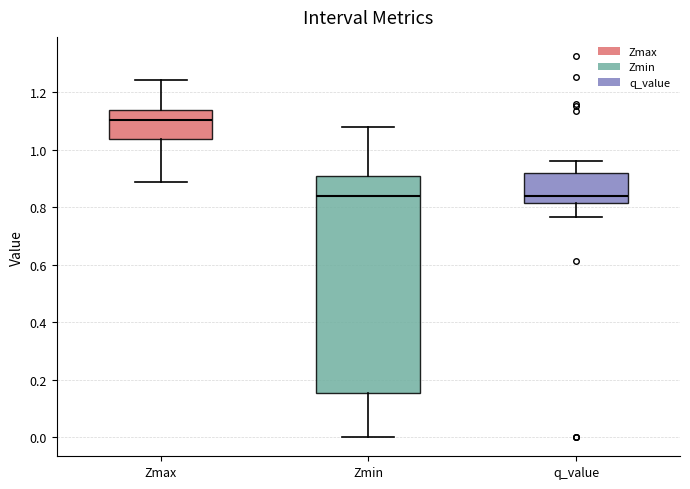

Comparing the boxes themselves (not the whiskers), which one is the tallest?

Zmin